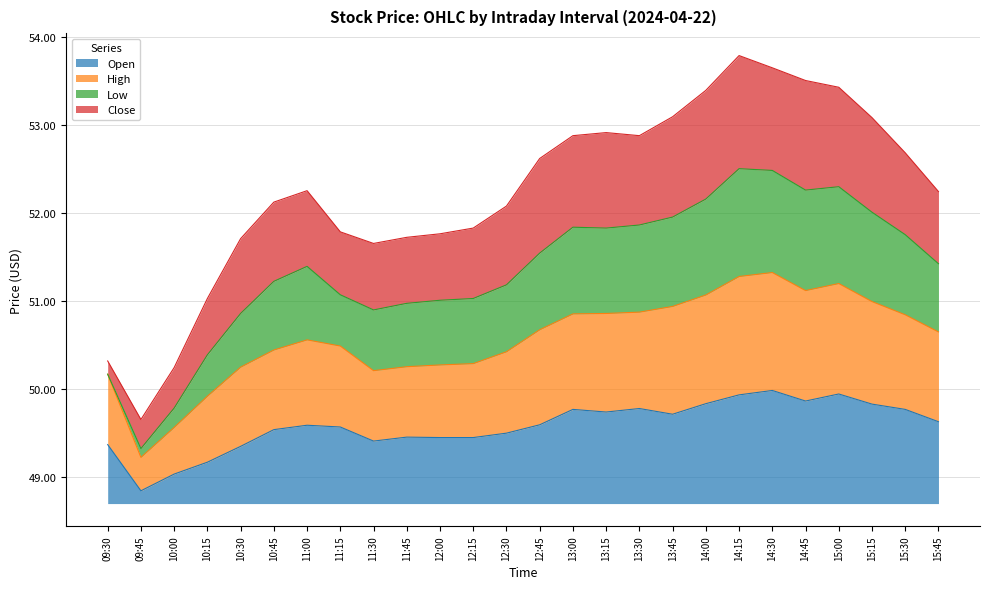

Is it true that Open equals 1.7 at 15:30?

False